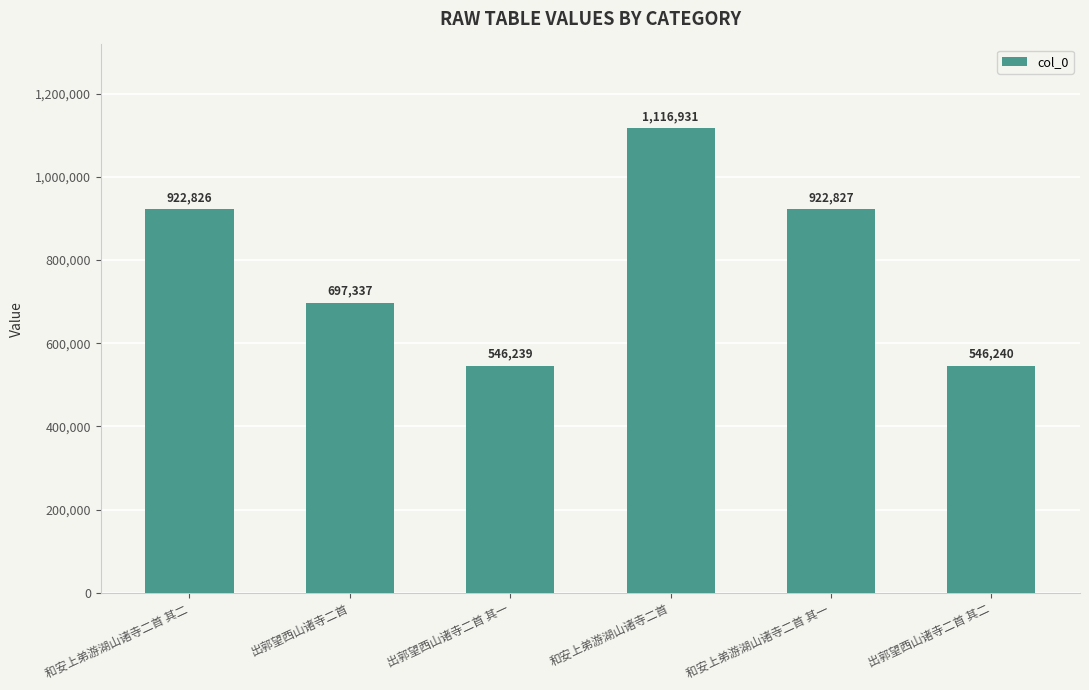

What is the change in value from 和安上弟游湖山诸寺二首 to 和安上弟游湖山诸寺二首 其一?

-194104